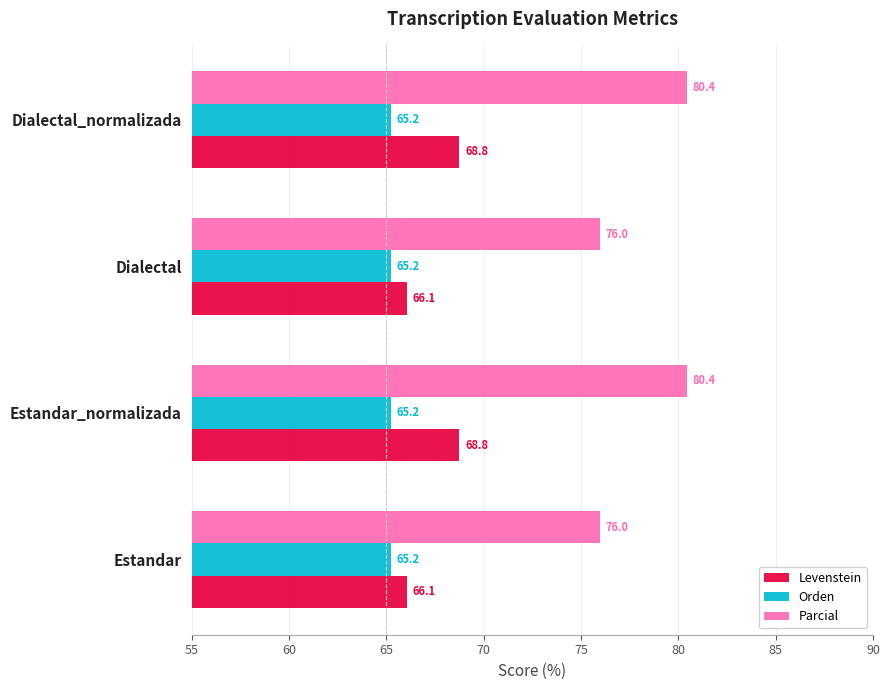

What is the minimum value for Orden?

65.2